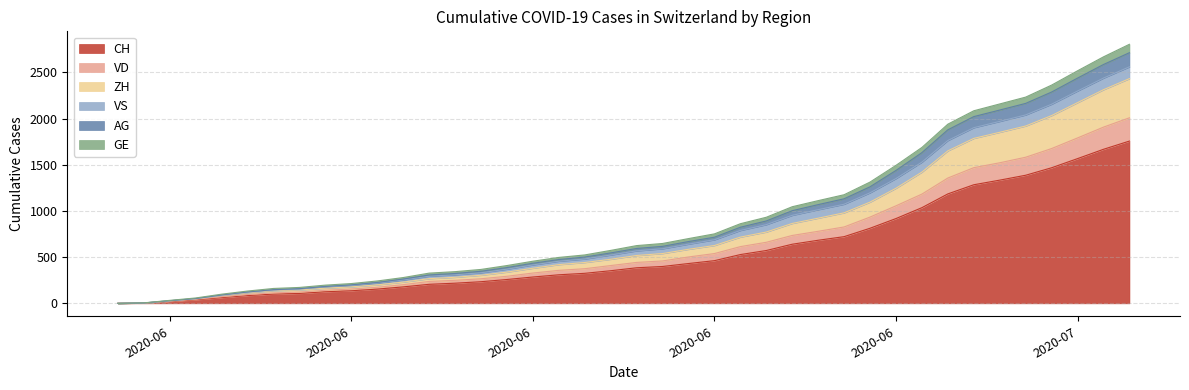

How many lines are shown in the chart?

6